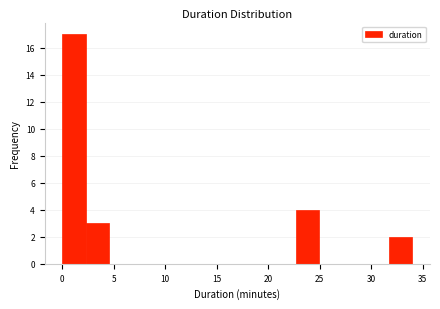

Reading left to right, transcribe this chart: for each bar, give the range it covers on the x-axis and its height. Neither the bar edges nor the heights are printed on the chart, so give them approximately, as read against the axes.

0.0 to 2.5: 17
2.5 to 4.5: 3
4.5 to 7.0: 0
7.0 to 9.0: 0
9.0 to 11.5: 0
11.5 to 13.5: 0
13.5 to 16.0: 0
16.0 to 18.0: 0
18.0 to 20.5: 0
20.5 to 22.5: 0
22.5 to 25.0: 4
25.0 to 27.0: 0
27.0 to 29.5: 0
29.5 to 31.5: 0
31.5 to 34.0: 2